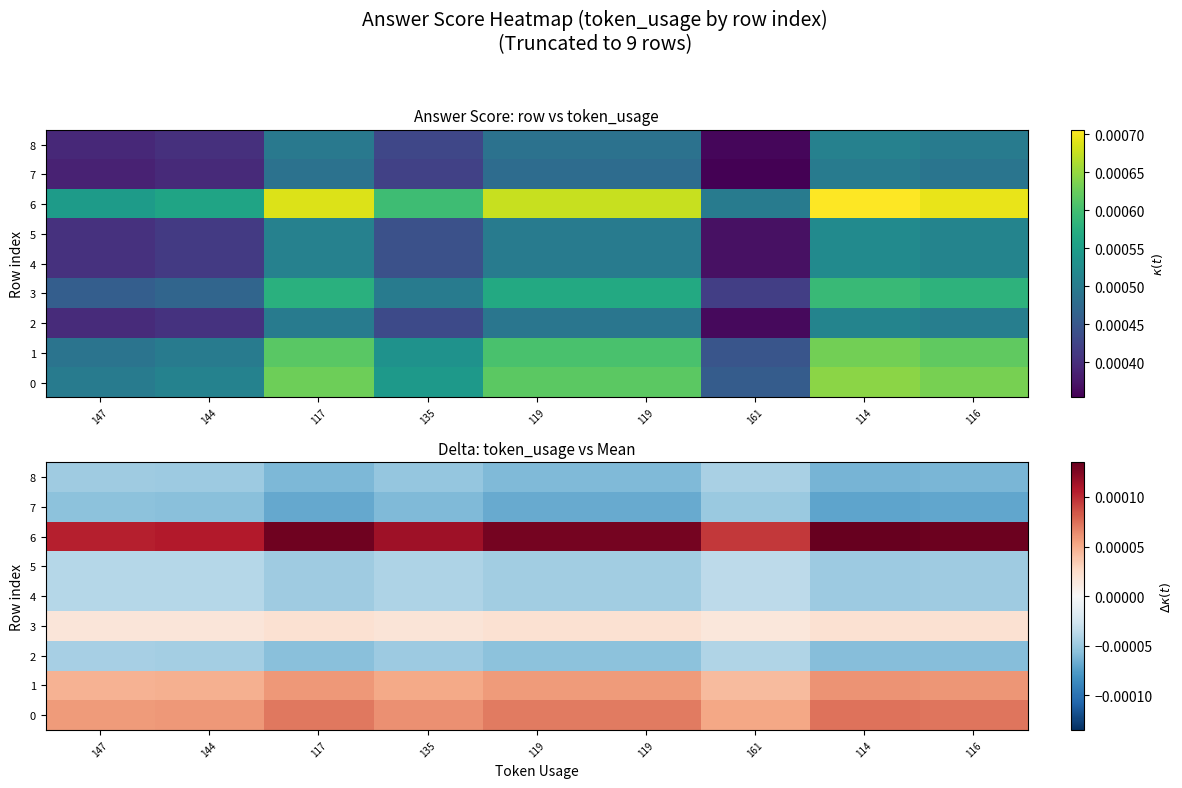

At which label is 2 closest to 0?

161